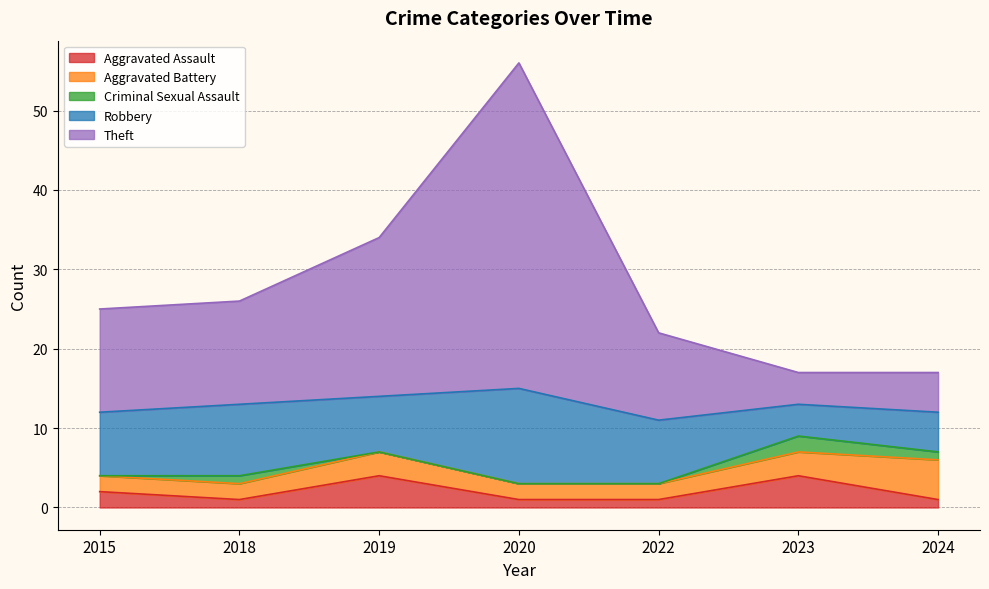

The value of Theft at 2019 is 20. True or false?

True